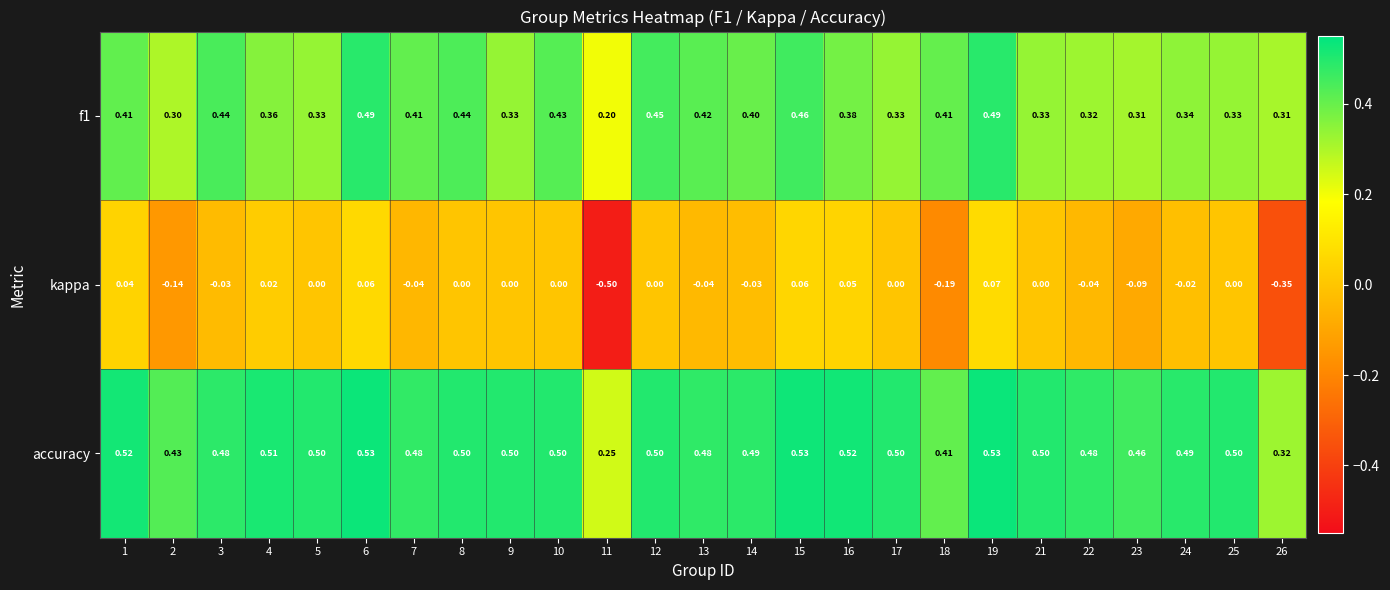

Which series changed the most between 7 and 11?

kappa